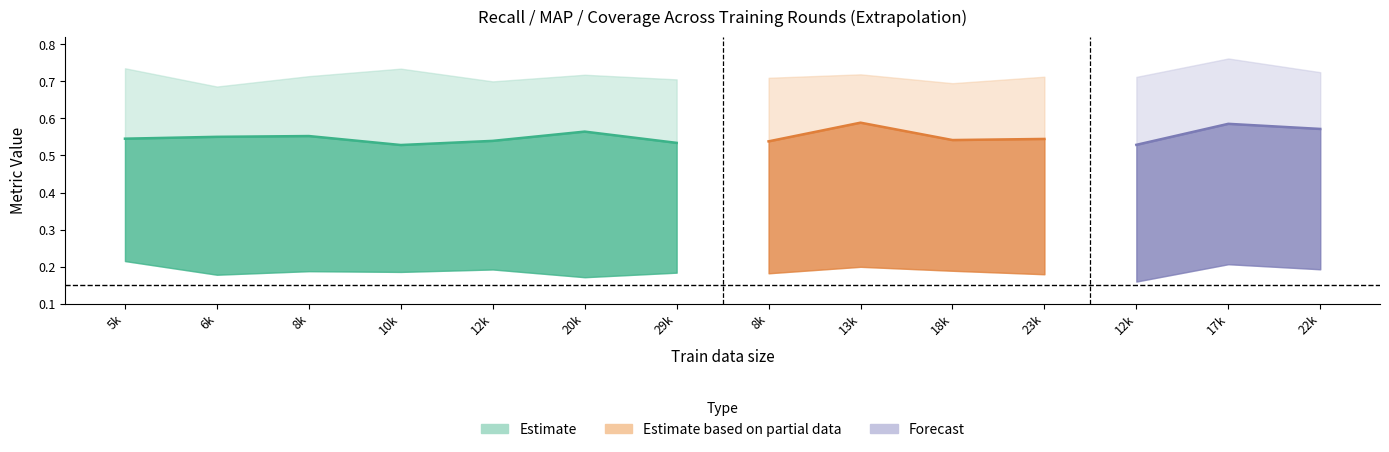

The value of recall@500 at 2 is 1.1. True or false?

False